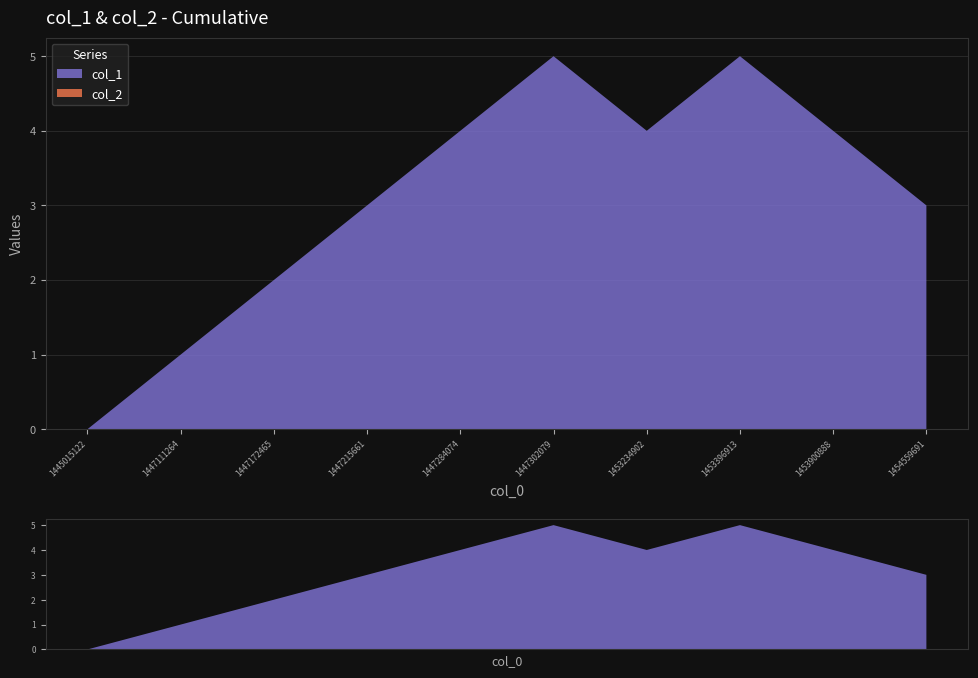

Reading left to right, transcribe all the data shown in this chart.

col_1: 0	1	2	3	4	5	4	5	4	3
col_2: 0	0	0	0	0	0	0	0	0	0